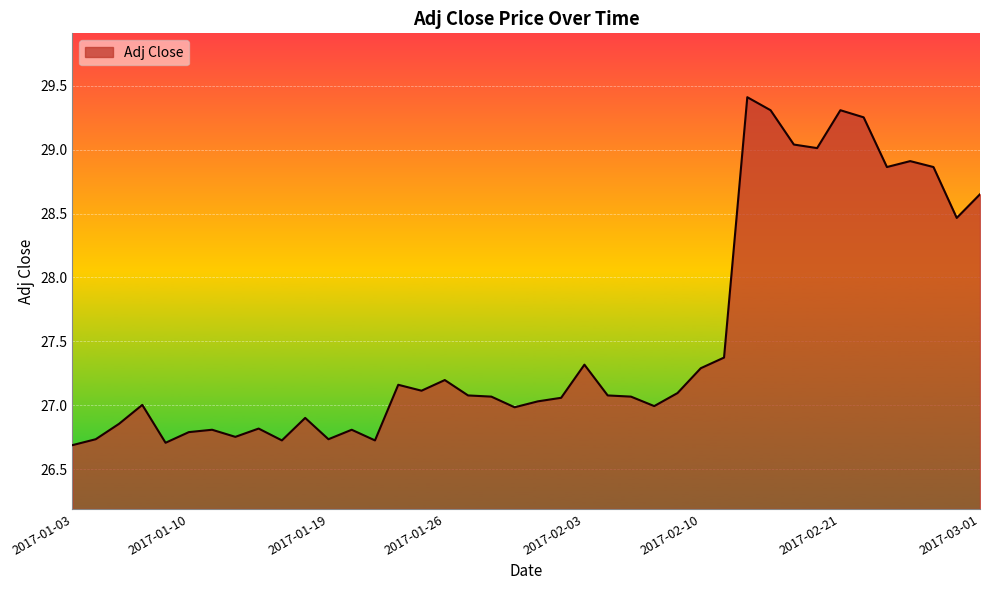

What is the difference between the maximum and minimum values?

2.7